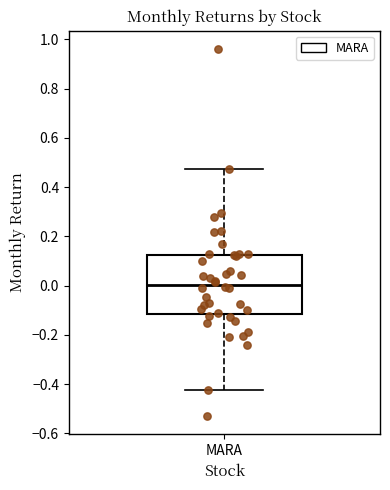

Where does the median line of the box for MARA sit on the y-axis? The values are not printed on the chart, so give them approximately, as read against the axis.

0.00